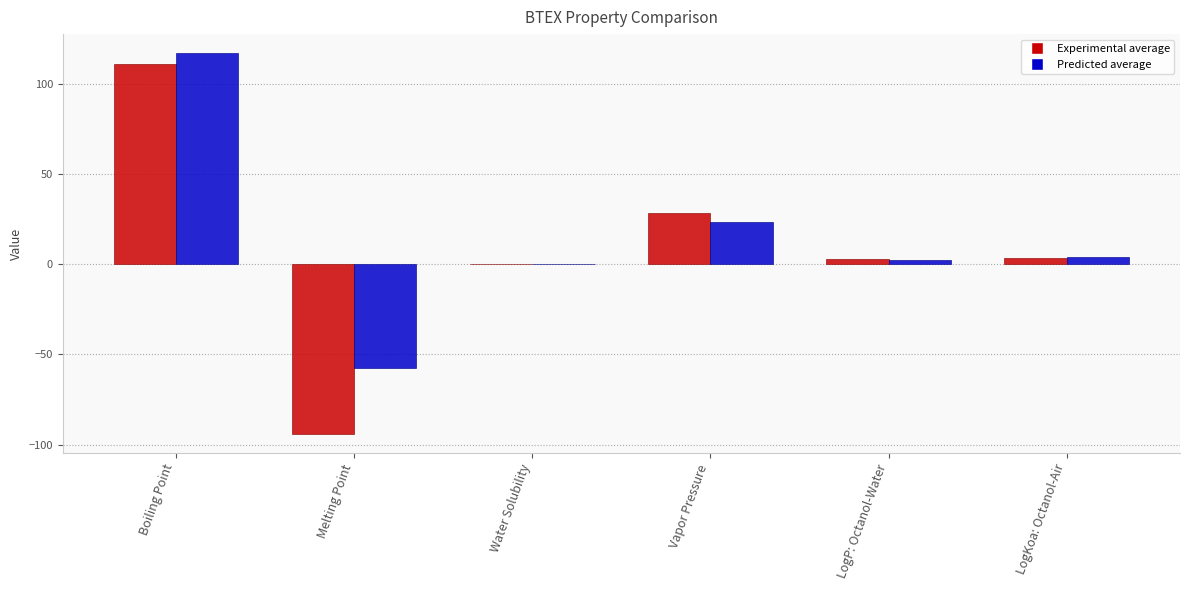

How many data points does each series have?

6